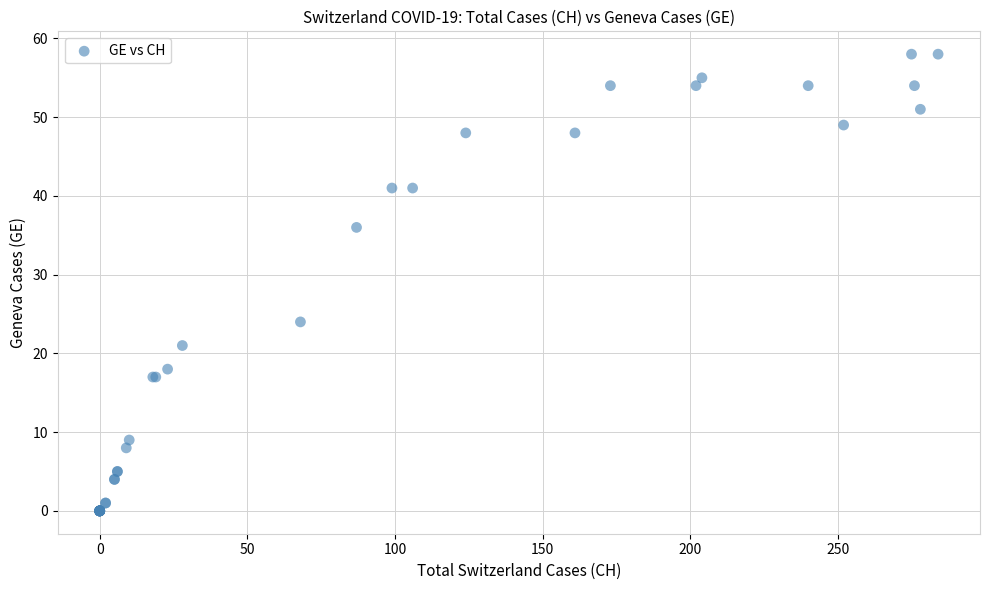

What Y value in the scatter plot is closest to 29?

24